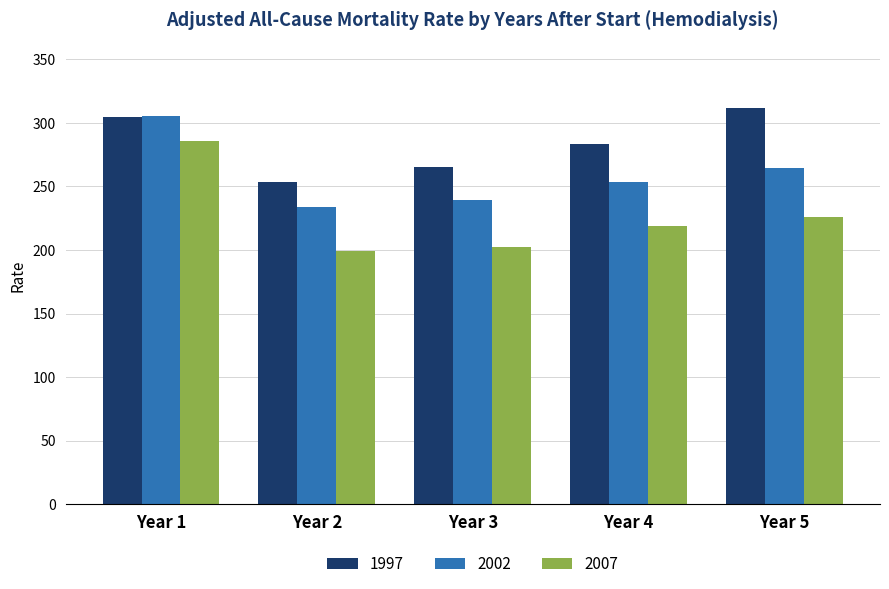

Reading right to left, transcribe all the data shown in this chart.

1997: Year 5=311.8	Year 4=283.5	Year 3=265.6	Year 2=253.3	Year 1=304.8
2002: Year 5=264.9	Year 4=253.5	Year 3=239.5	Year 2=233.7	Year 1=305.8
2007: Year 5=226.1	Year 4=218.7	Year 3=202.5	Year 2=199.2	Year 1=285.7